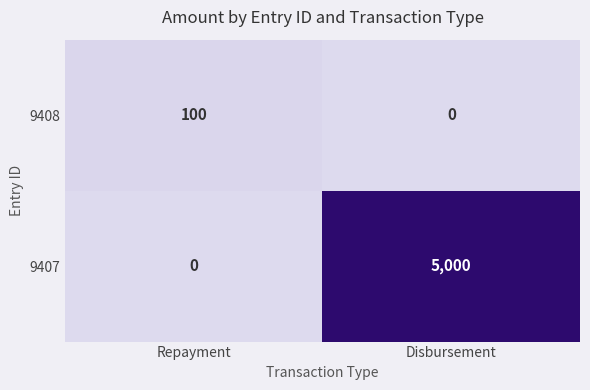

Reading right to left, transcribe all the data shown in this chart.

9408: Disbursement=0	Repayment=100
9407: Disbursement=5000	Repayment=0